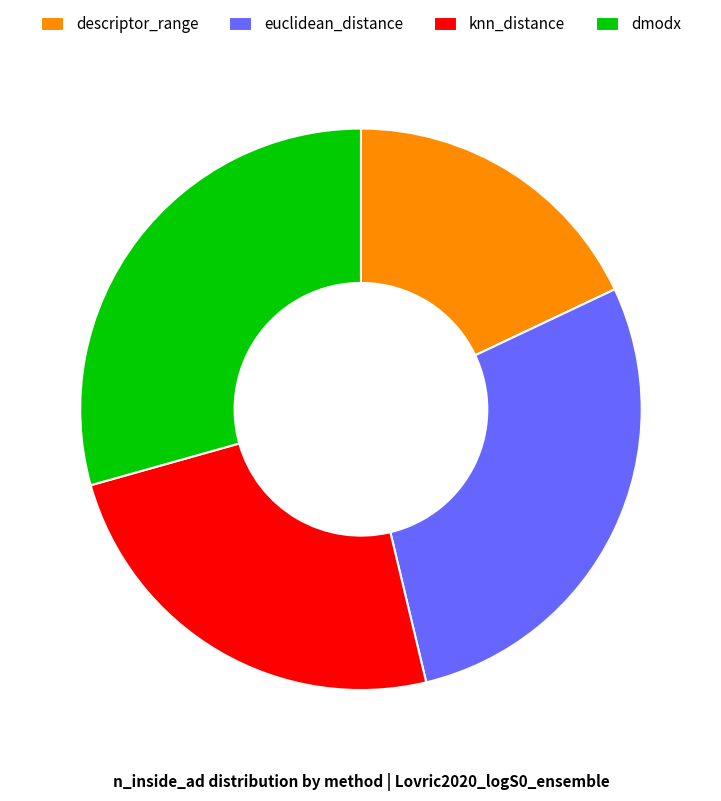

Which category has the biggest portion of the pie?

dmodx